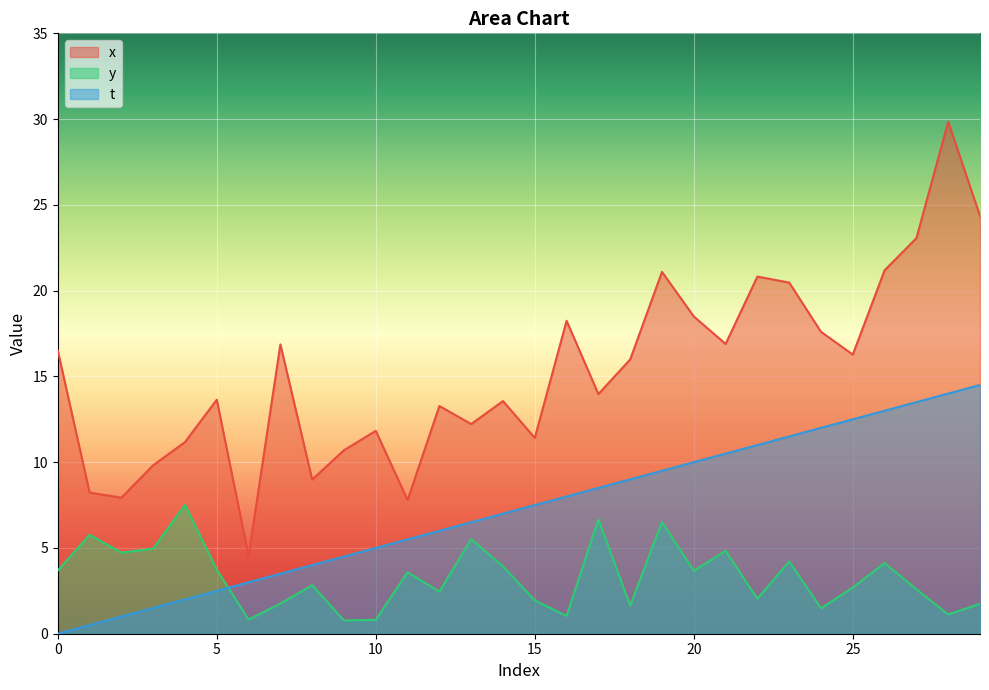

How many lines are shown in the chart?

3